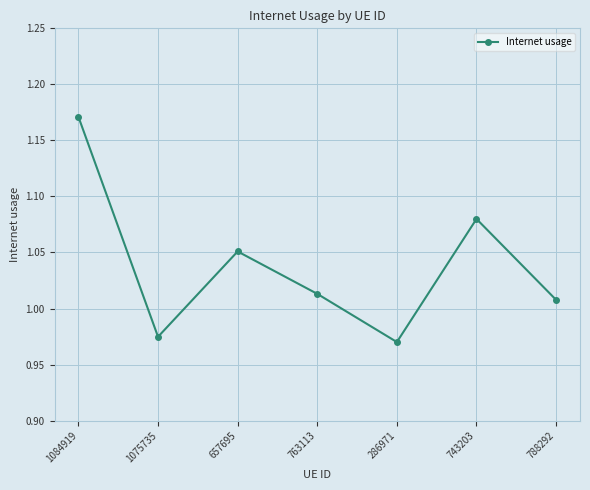

What position from the left is 788292?

7